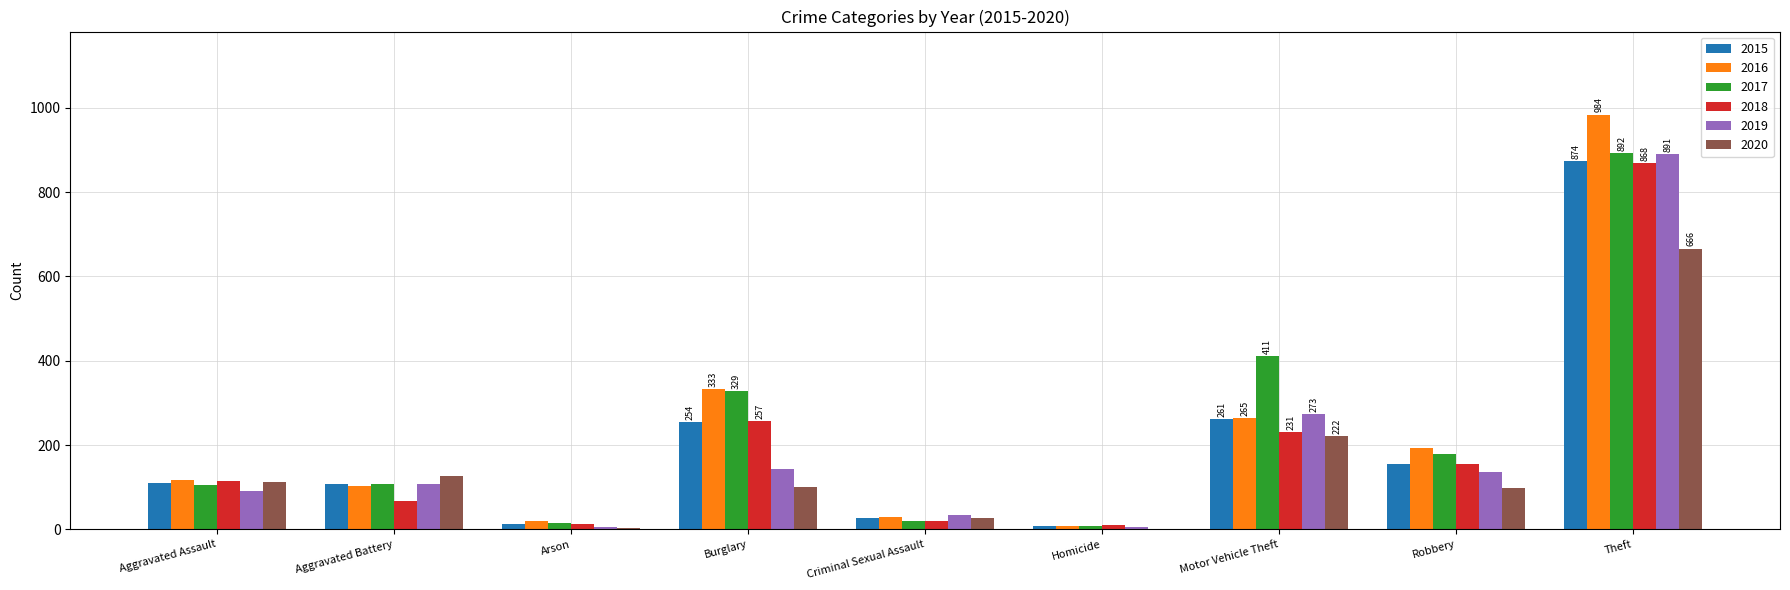

At which label is 2017 closest to 450?

Motor Vehicle Theft